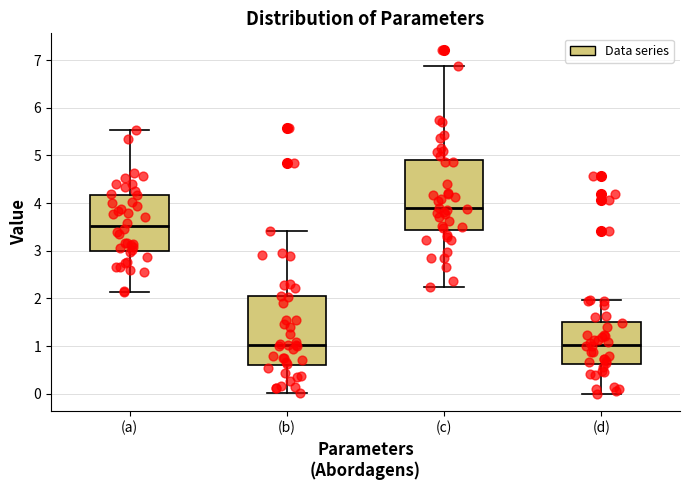

Reading left to right, read every box against the y-axis: the position of its median line, the range the box covers, and the ends of its whiskers. The values are not printed on the chart, so give them approximately, as read against the axis.

(a): median 3.5, box 3.0 to 4.2, whiskers 2.1 to 5.5
(b): median 1.0, box 0.6 to 2.0, whiskers 0.0 to 3.4
(c): median 3.9, box 3.4 to 4.9, whiskers 2.2 to 6.9
(d): median 1.0, box 0.6 to 1.5, whiskers 0.0 to 2.0